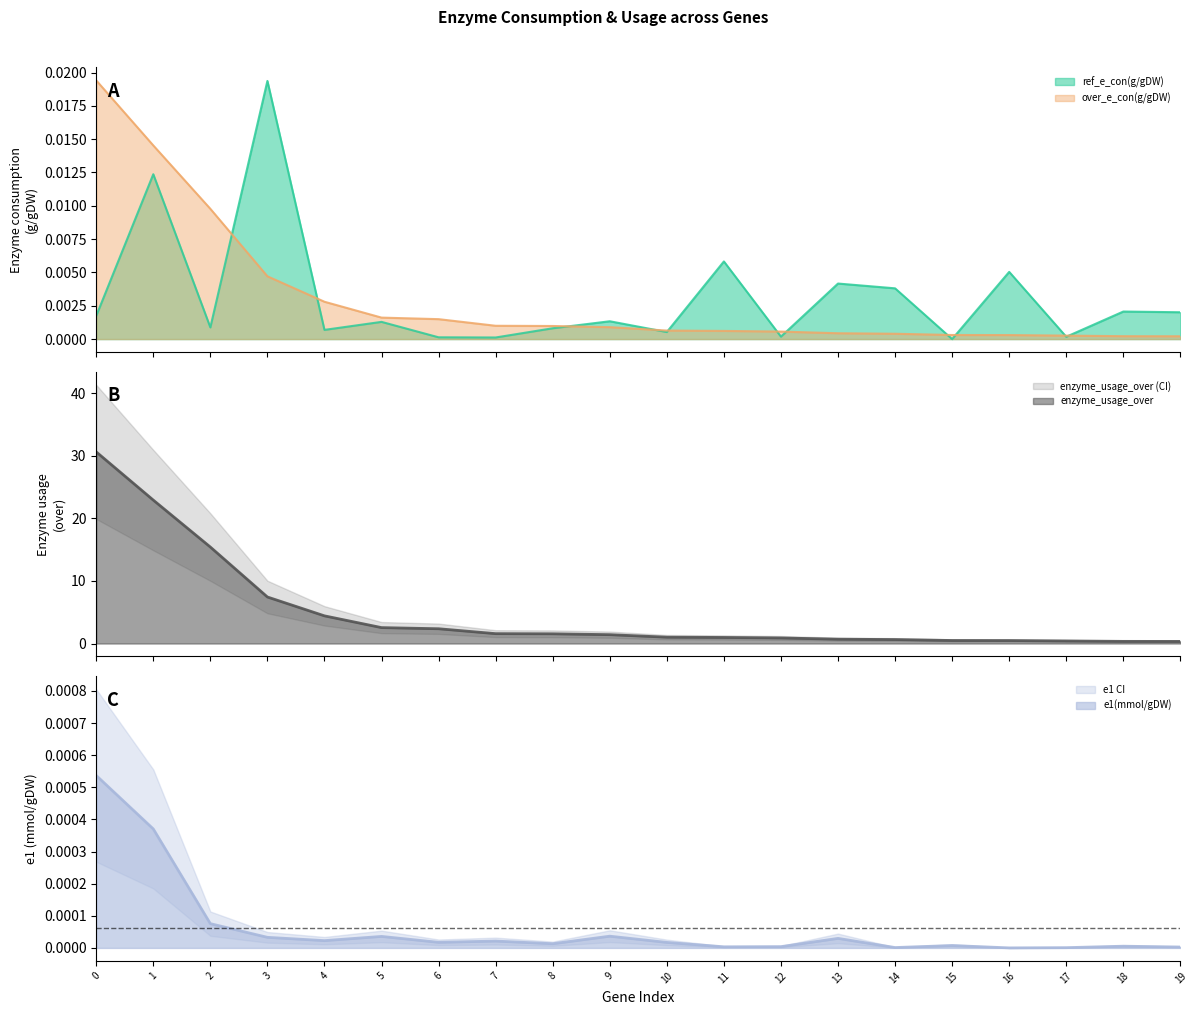

How many intersections are there between e1(mmol/gDW) and ref_e_con(g/gDW)?

2